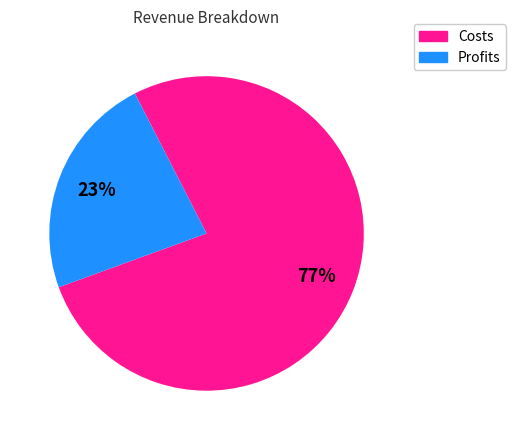

To the nearest percent, what is the difference between the largest and smallest slice percentages?

54%